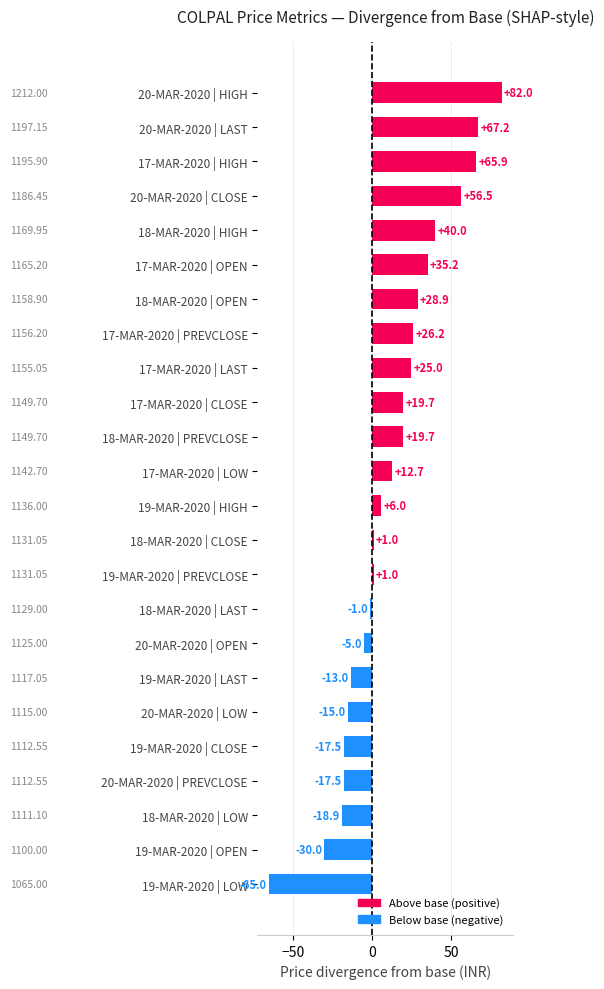

Approximately how many times larger is the value at 20-MAR-2020 | HIGH compared to 17-MAR-2020 | LAST?

3.3